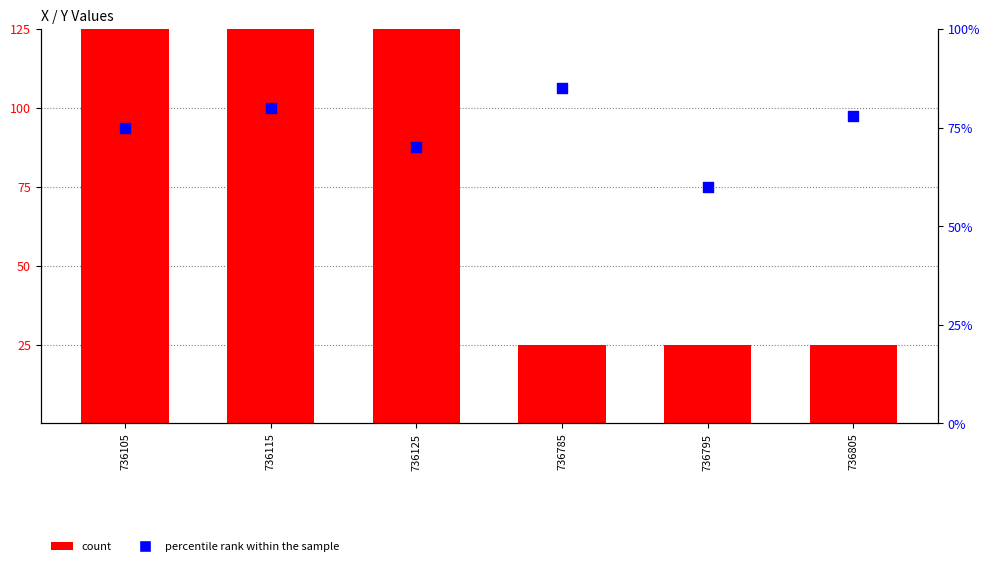

Which series reaches the minimum Y coordinate?

count